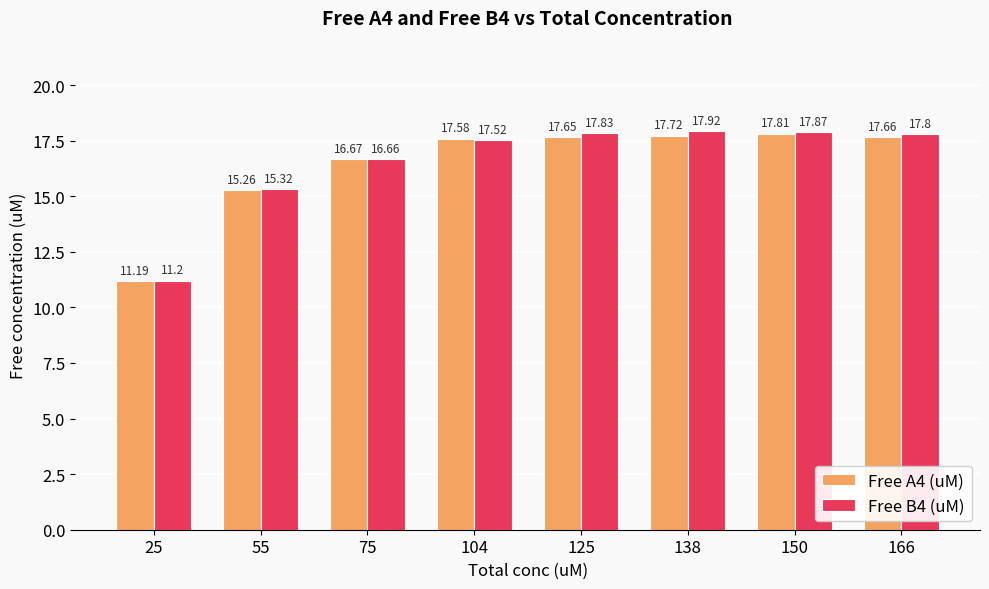

What is the sum of the Free B4 (uM) values at 166 and 25?

29.0